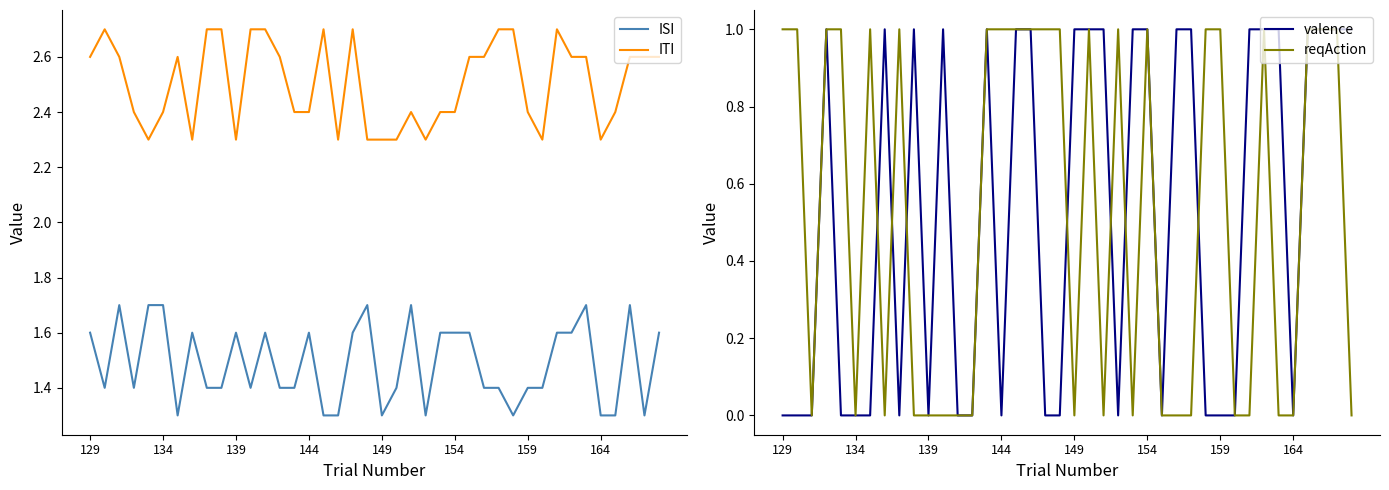

Count the number of categories in the chart.

40